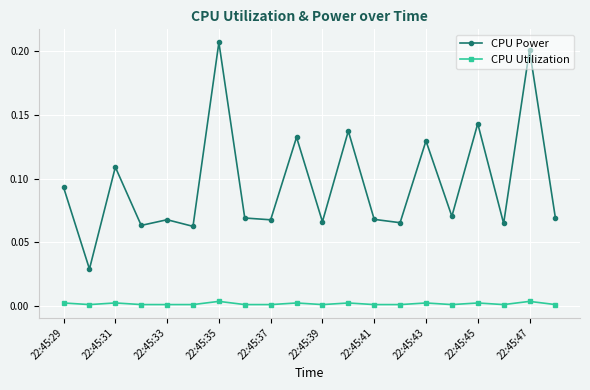

In CPU Power, how many points are lower than both neighbors (excluding endpoints)?

8